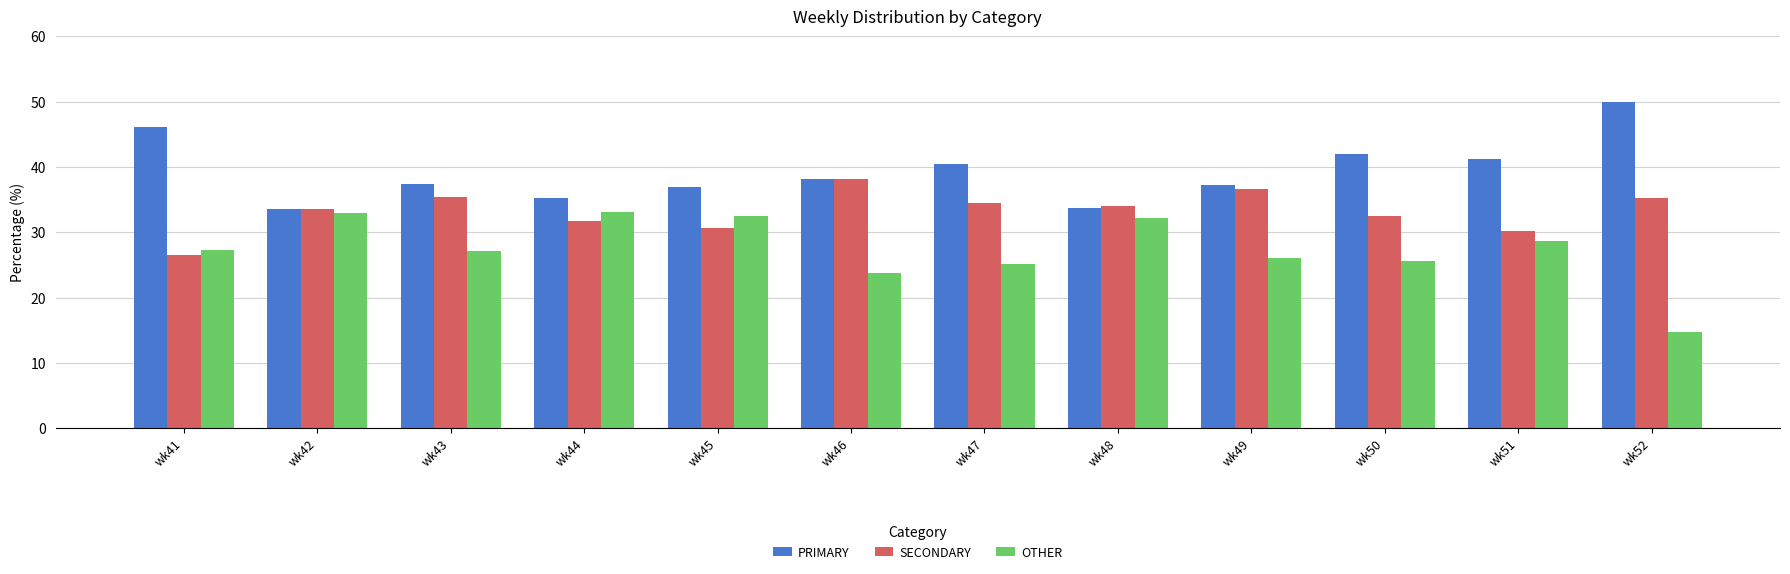

At which label does SECONDARY reach its peak?

wk46